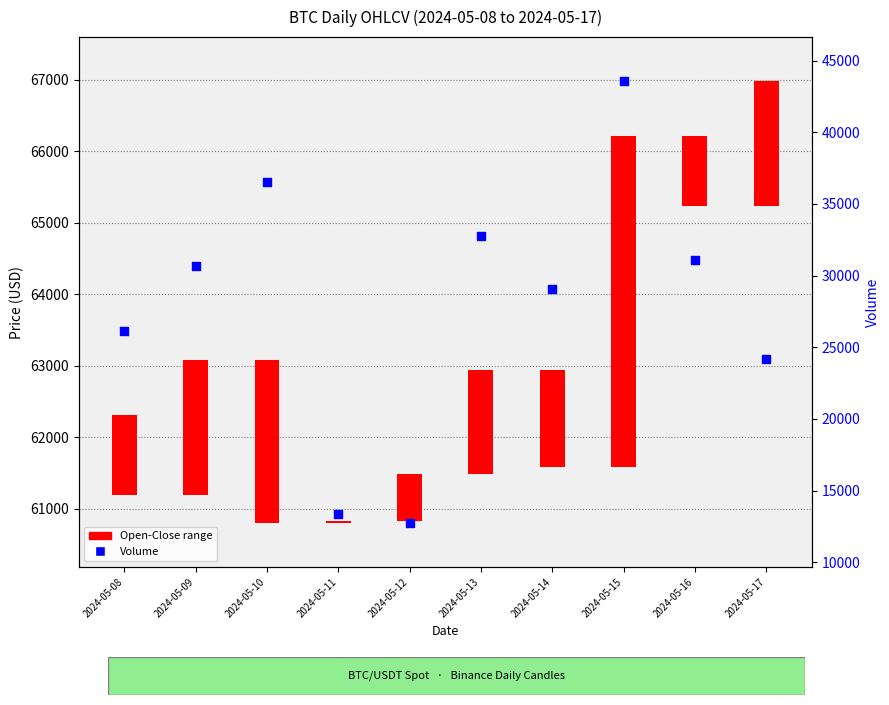

What is the change in value from 2024-05-09 to 2024-05-15?

+12898.9